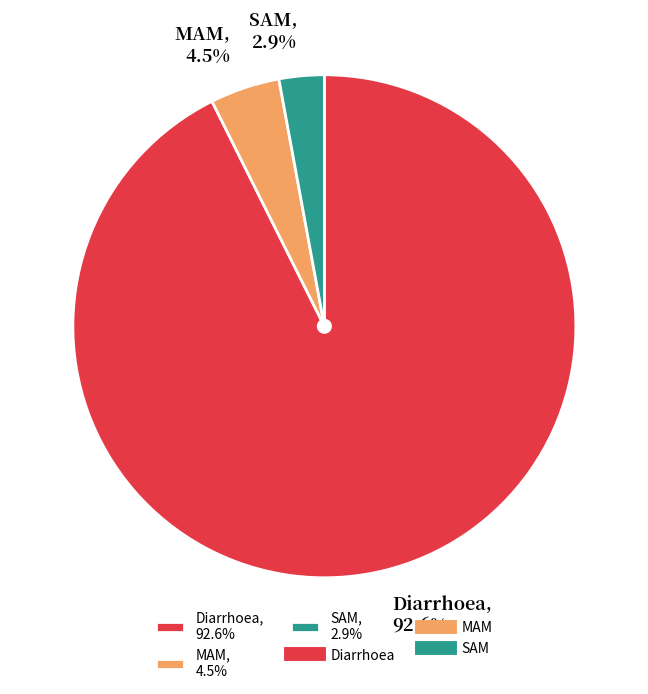

Is Diarrhoea the majority of the pie?

Yes